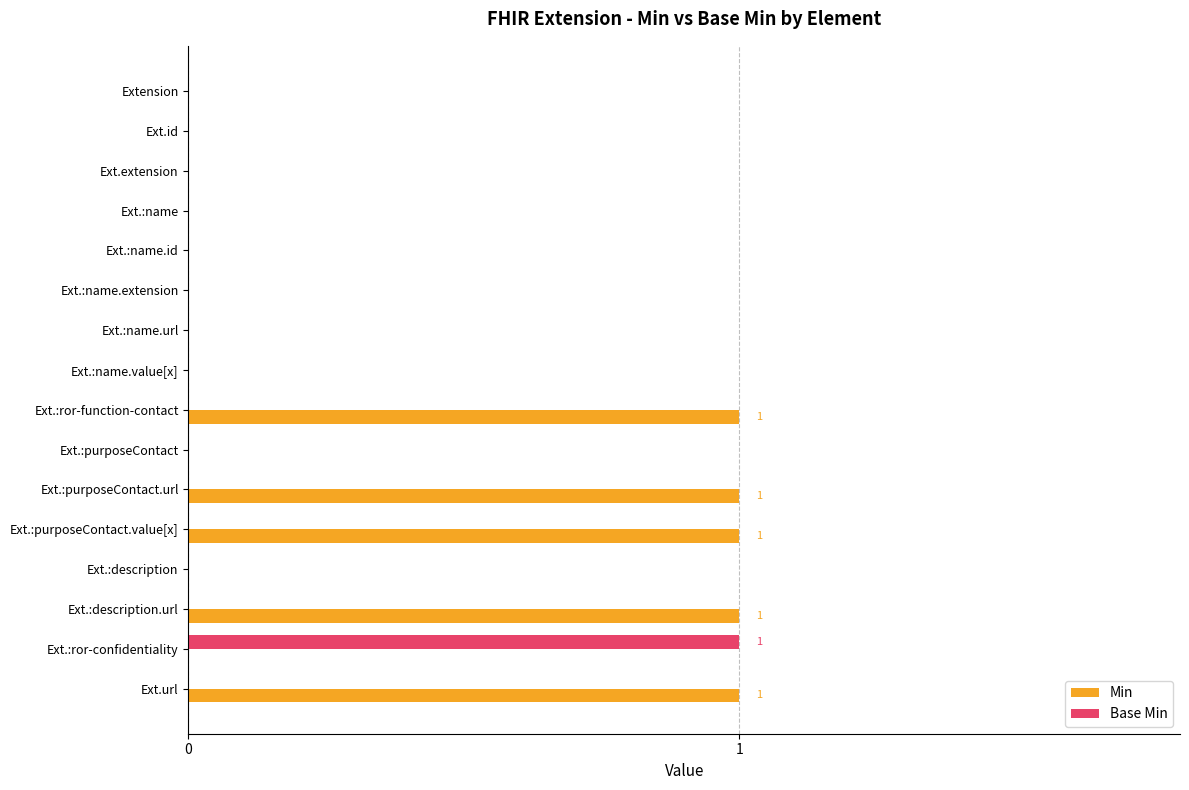

Which series has the largest total across all categories?

Min